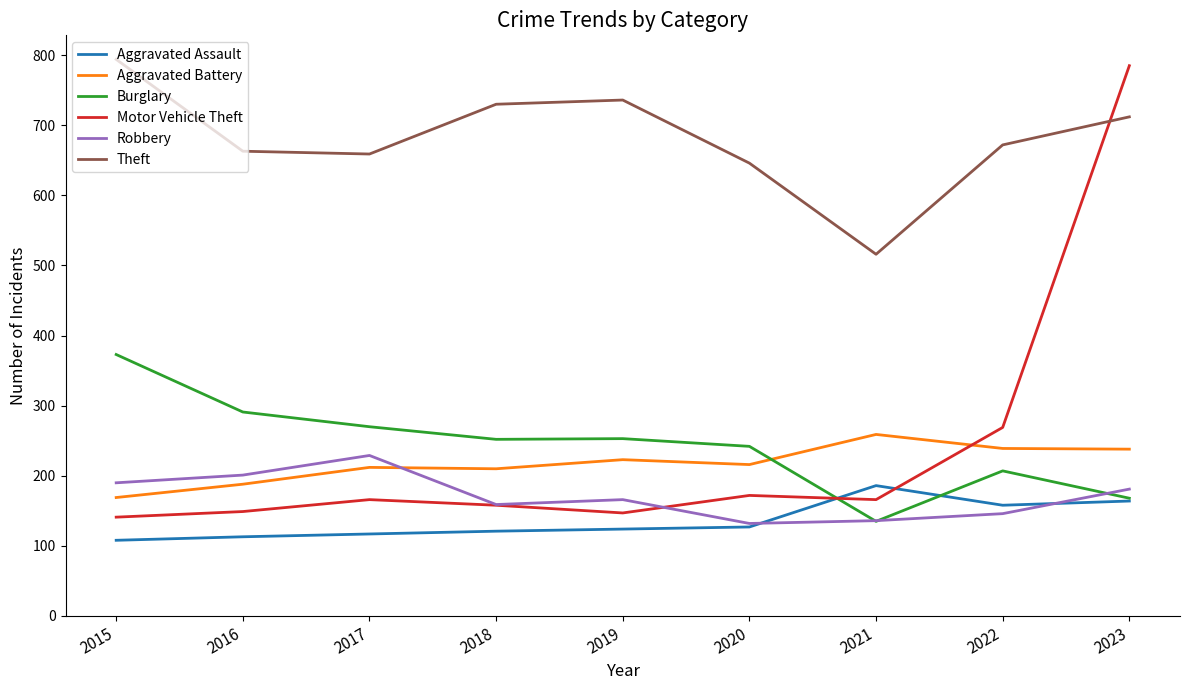

What are all the series names shown in the legend?

Aggravated Assault, Aggravated Battery, Burglary, Motor Vehicle Theft, Robbery, Theft